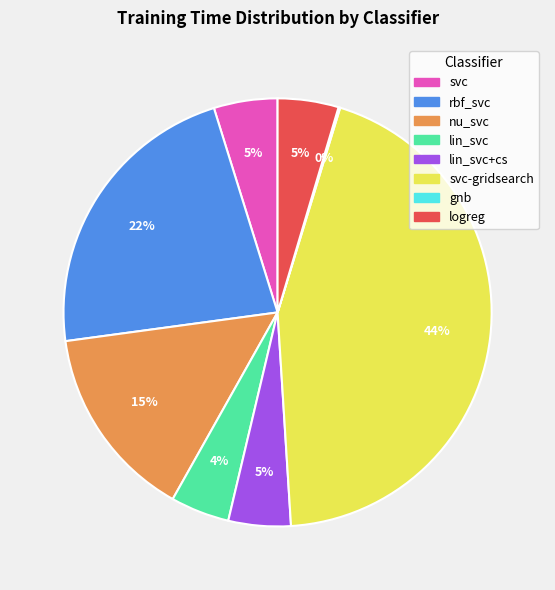

To the nearest percent, what is the average slice percentage?

12%